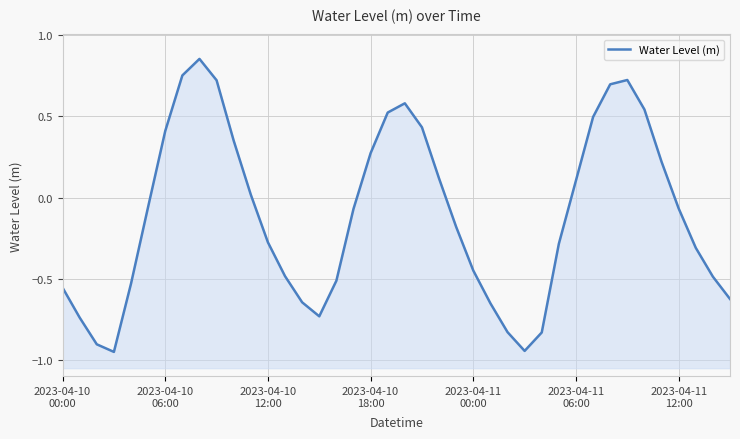

The value at 31 is 0.5. True or false?

True